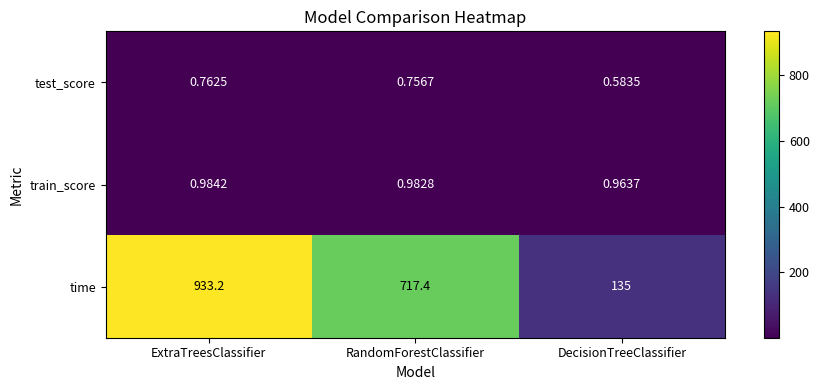

Count the number of data series in this chart.

3